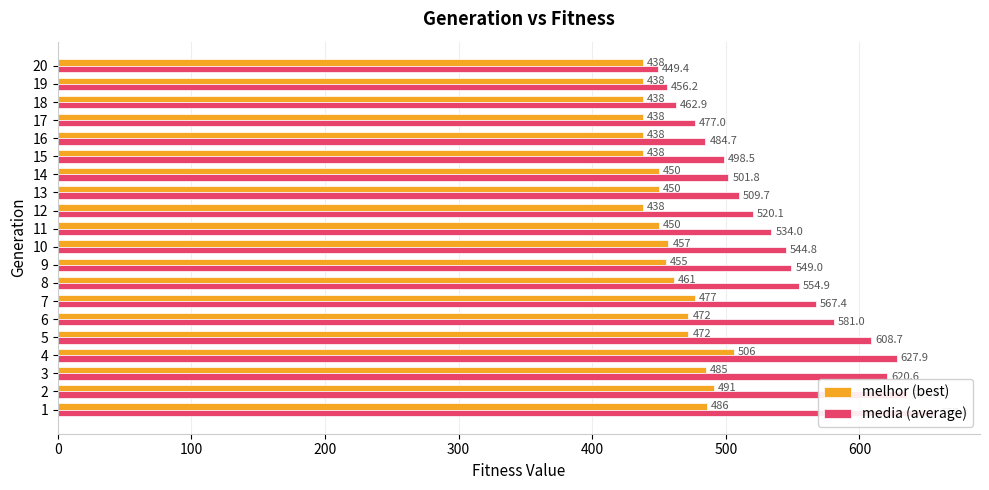

What position from the right is 16?

4